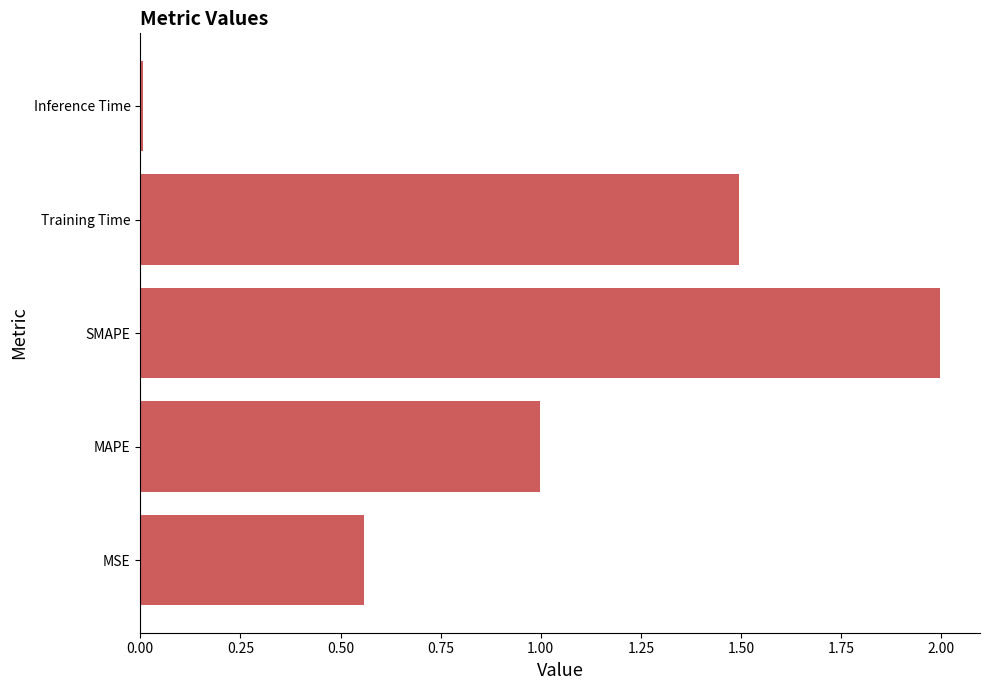

True or false: the data shows 3.4 at SMAPE.

False